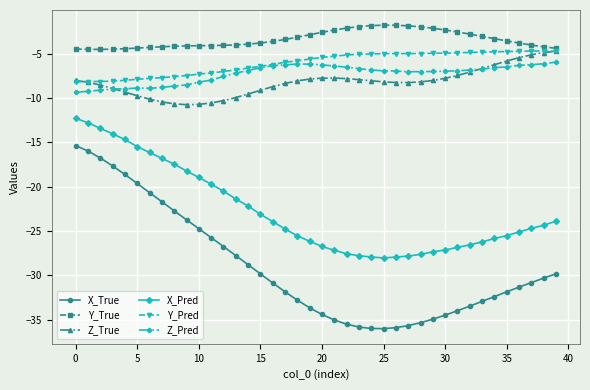

At how many categories does at least one series exceed -24?

40